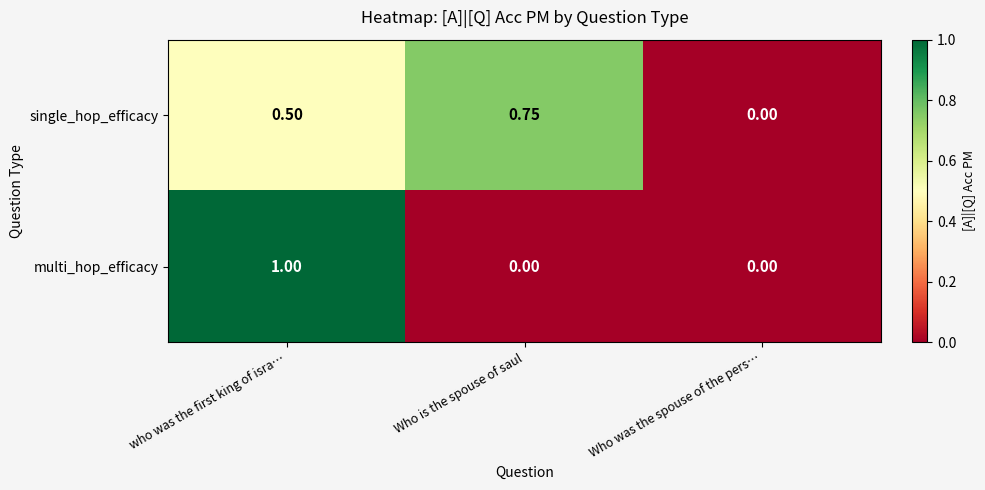

How many categories are shown in the chart?

3